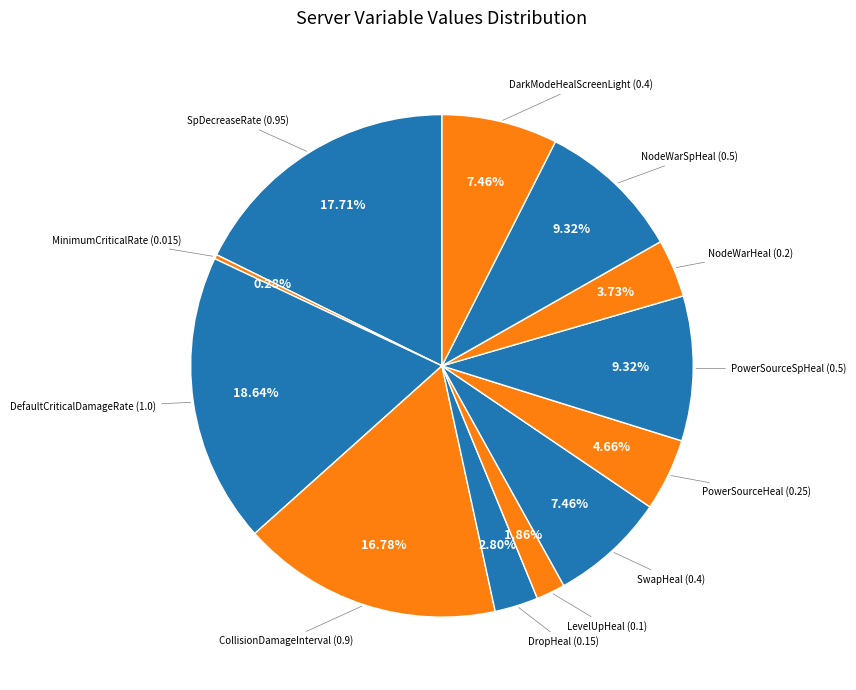

How many segments does this pie chart have?

12